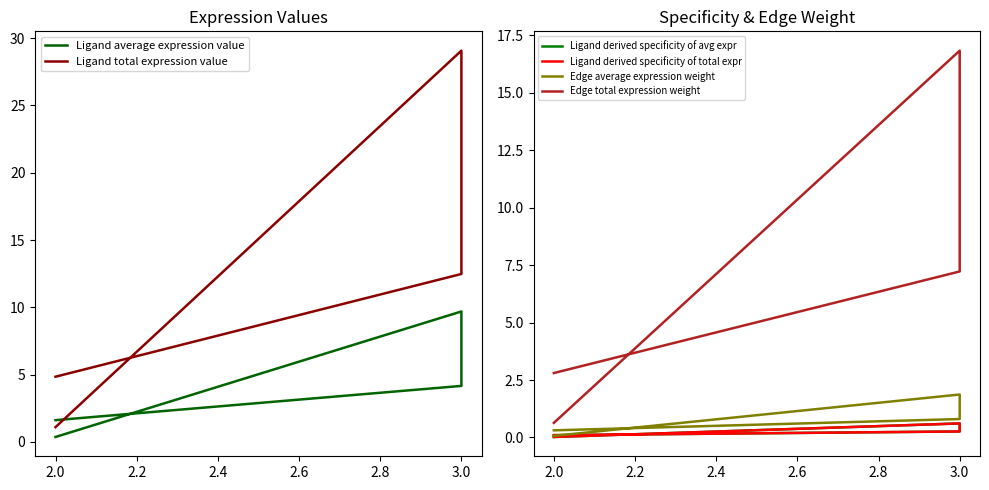

True or false: Ligand average expression value and Edge total expression weight cross at least once.

False